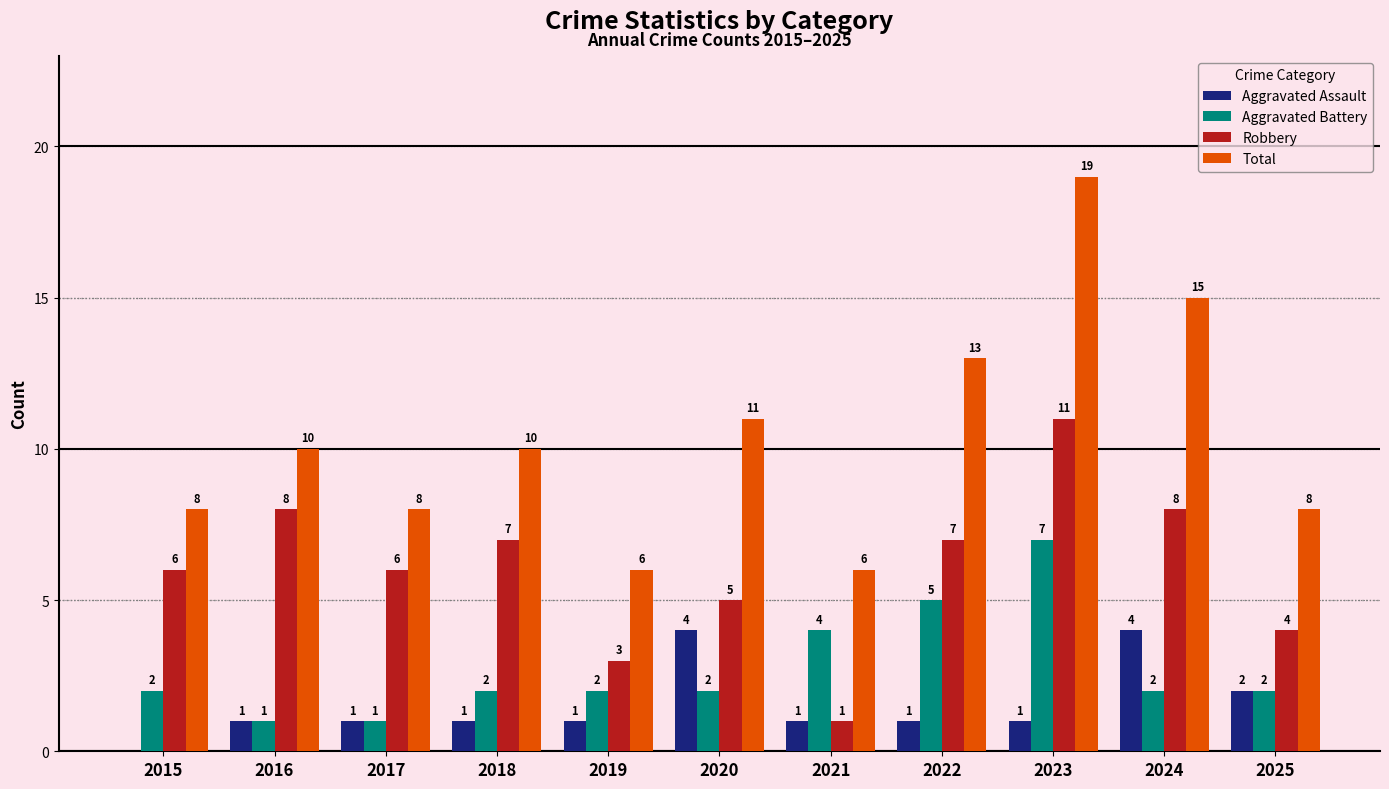

At which category is the sum across all series the highest?

2023